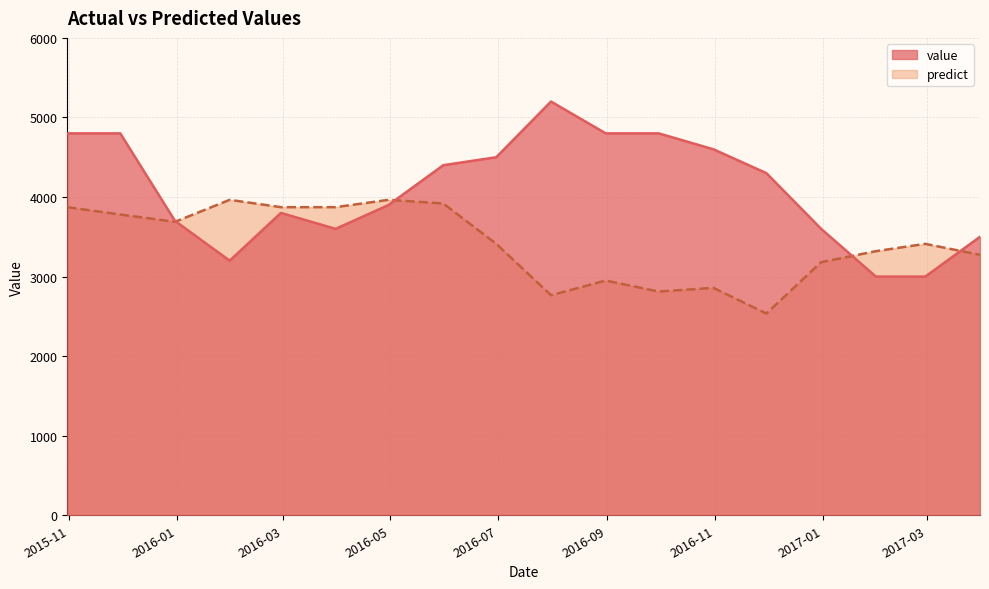

Rank the series by their maximum value, from highest to lowest.

value, predict